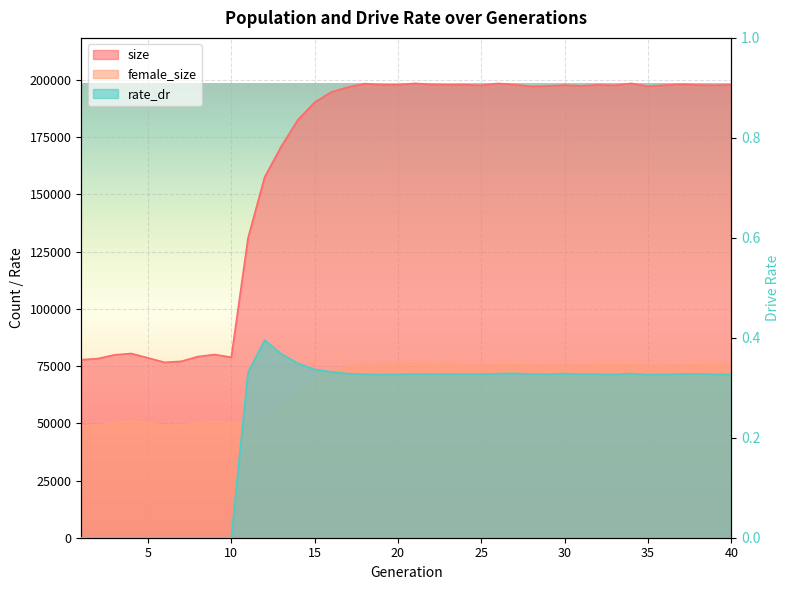

The value of female_size at 19 is 110534.5. True or false?

False